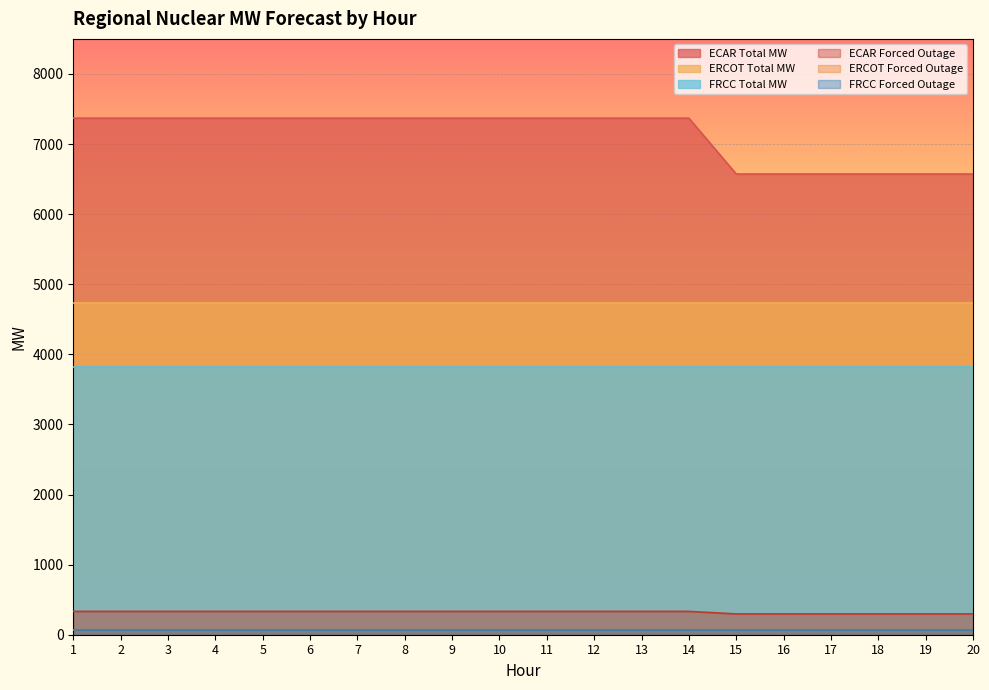

At 11, list the series in order from largest to smallest.

ECAR Total MW, ERCOT Total MW, FRCC Total MW, ECAR Forced Outage, ERCOT Forced Outage, FRCC Forced Outage